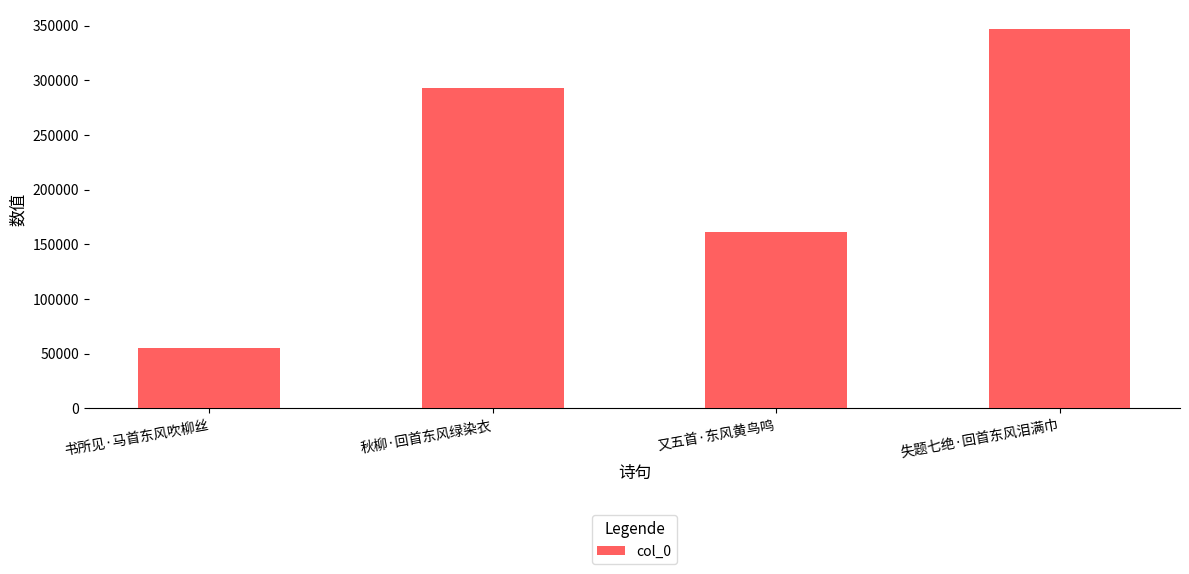

How many categories are shown in the chart?

4